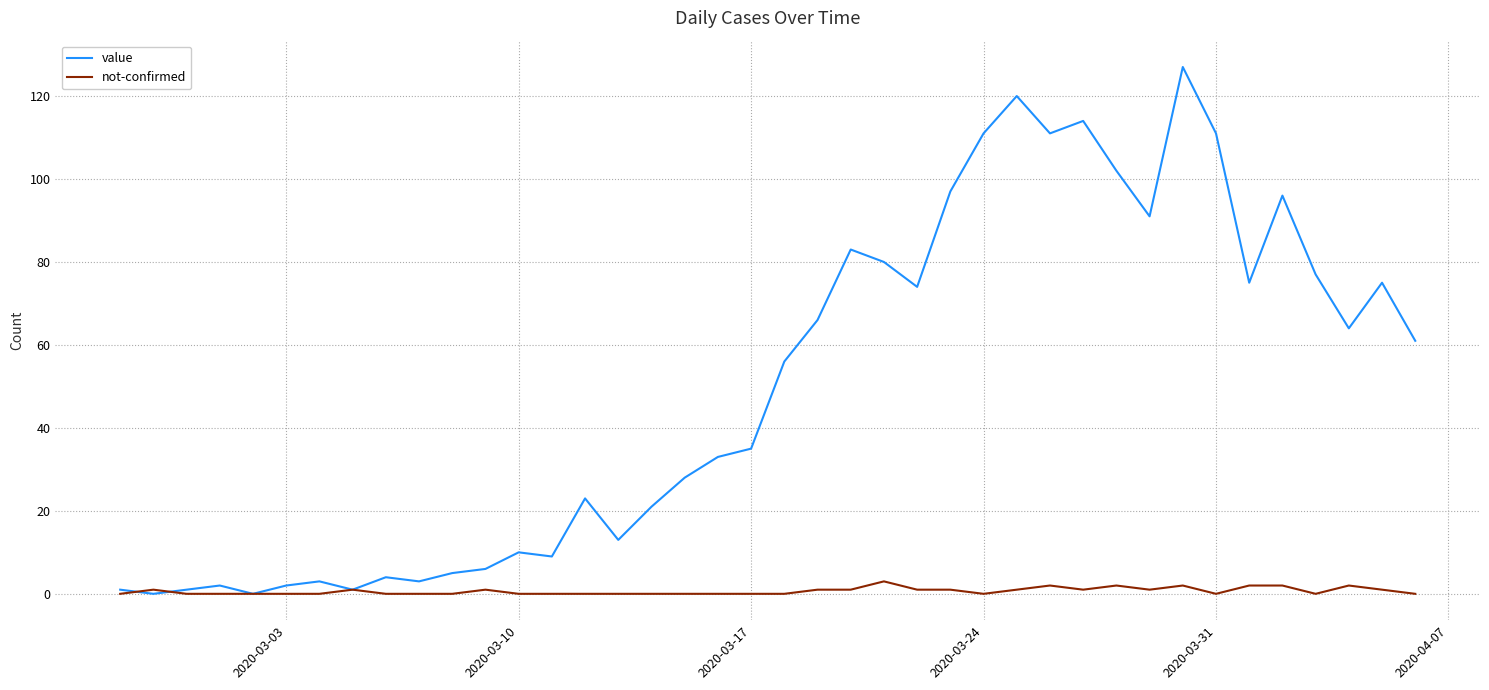

Which series has the largest total across all categories?

value